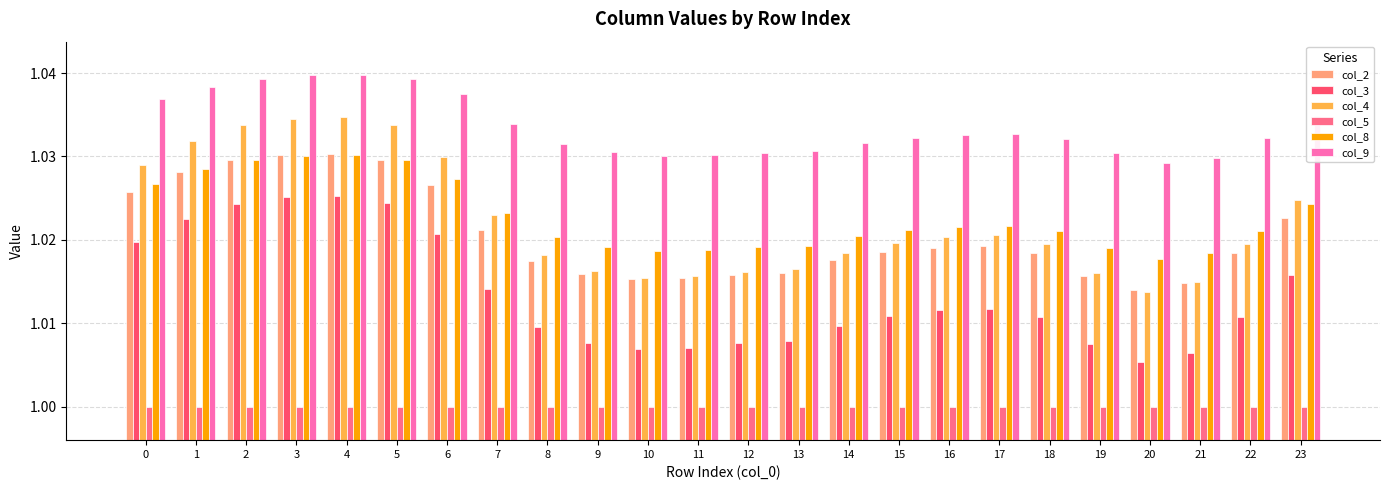

Is it true that col_4 equals 1.0 at 1?

True